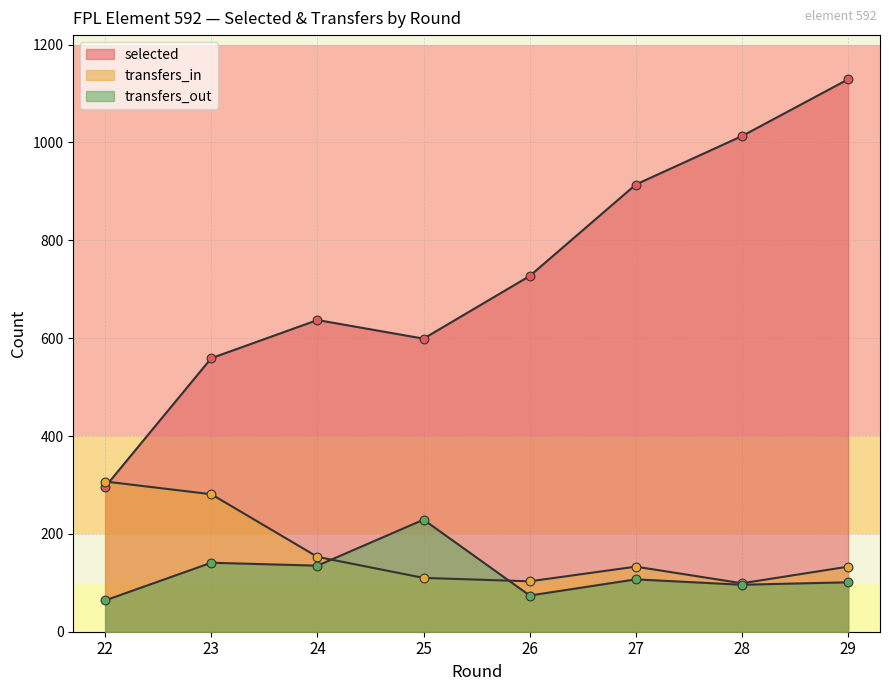

At which category is the sum across all series the highest?

29